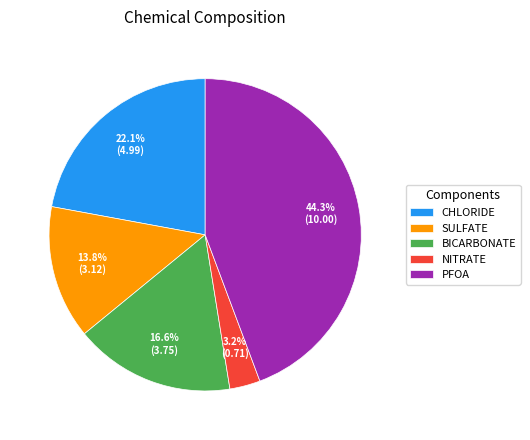

To the nearest percent, what portion does SULFATE represent?

14%